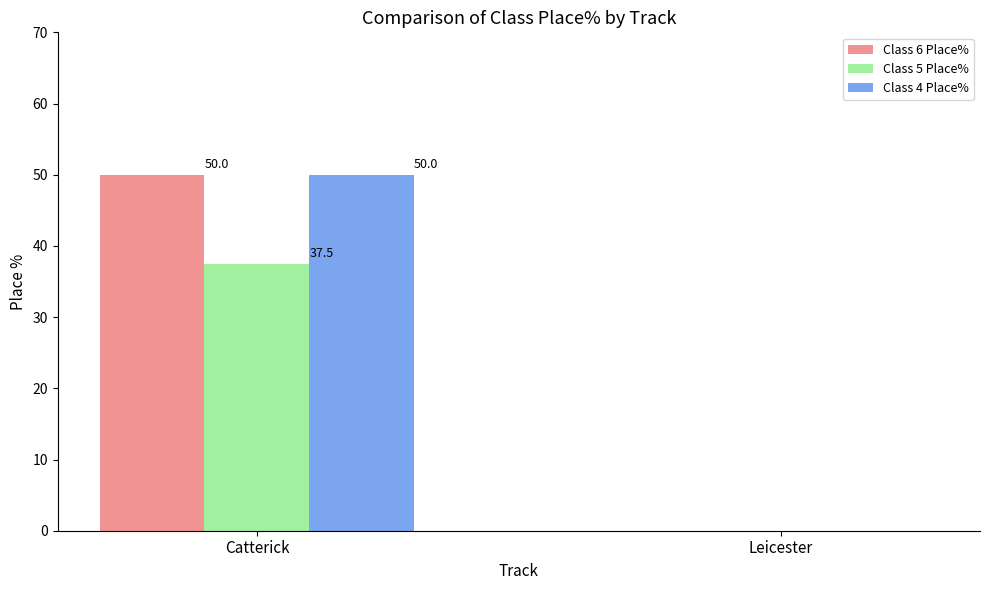

Reading right to left, extract all data points from this chart.

Class 6 Place%: Leicester=0.0	Catterick=50.0
Class 5 Place%: Leicester=0.0	Catterick=37.5
Class 4 Place%: Leicester=0.0	Catterick=50.0